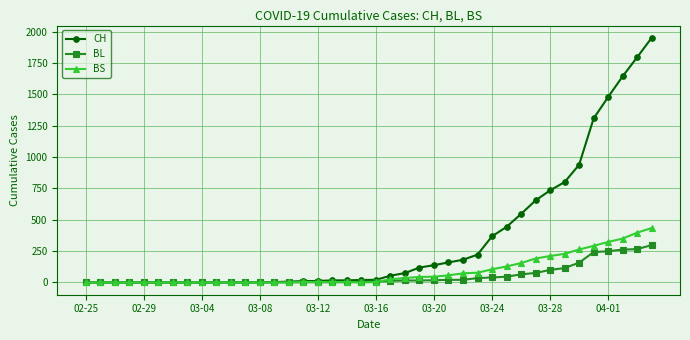

What are all the series names shown in the legend?

CH, BL, BS